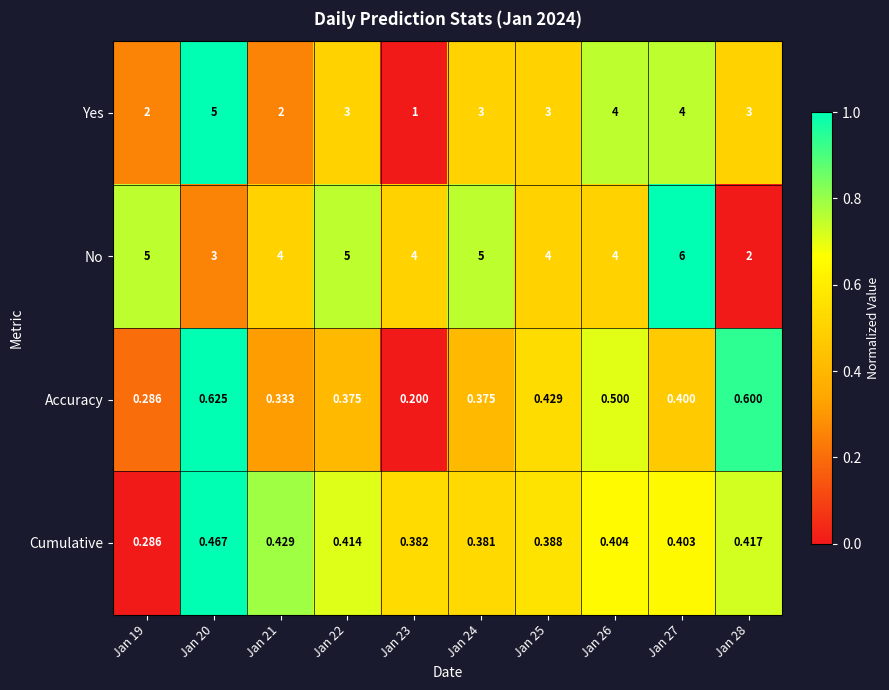

Which series has the largest total across all categories?

No